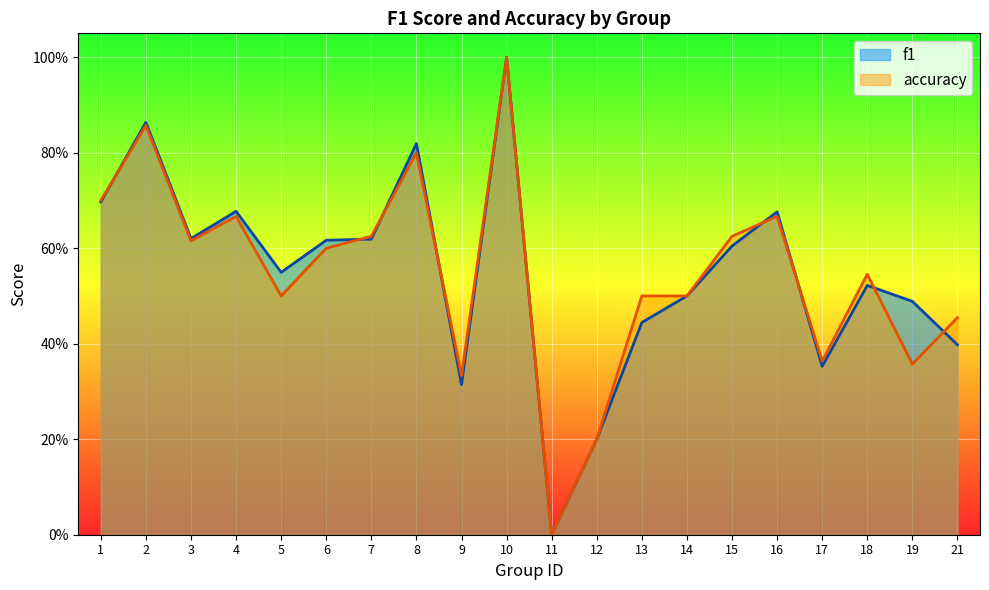

What is the sum of all accuracy values?

10.9